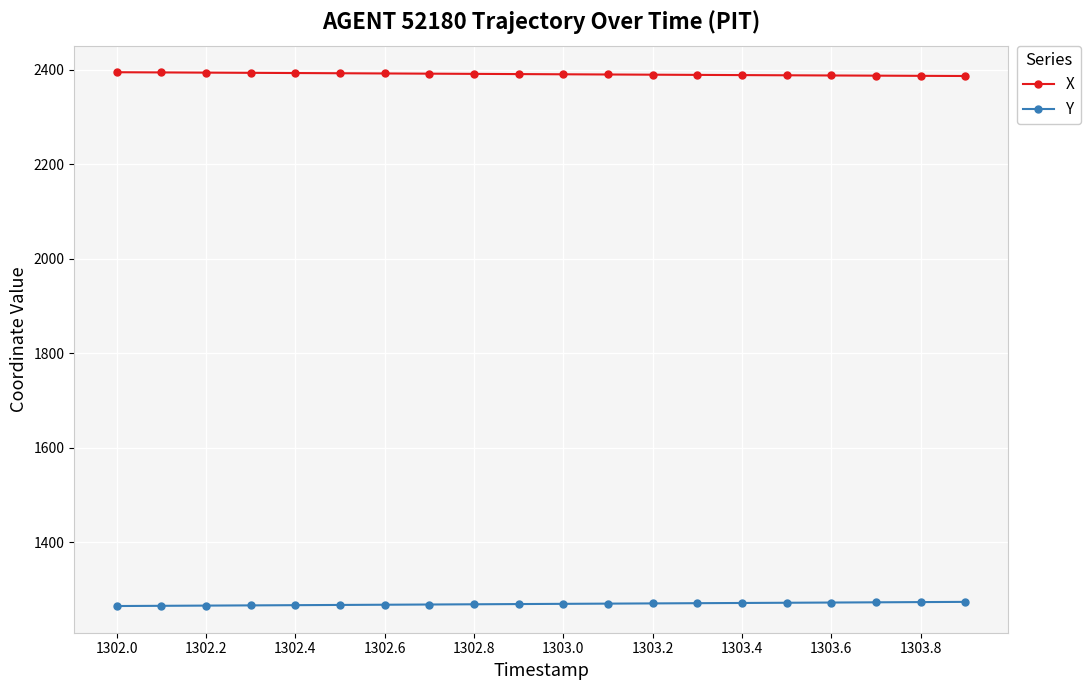

What is the value of the Y point at the 14th from the left?

1271.4